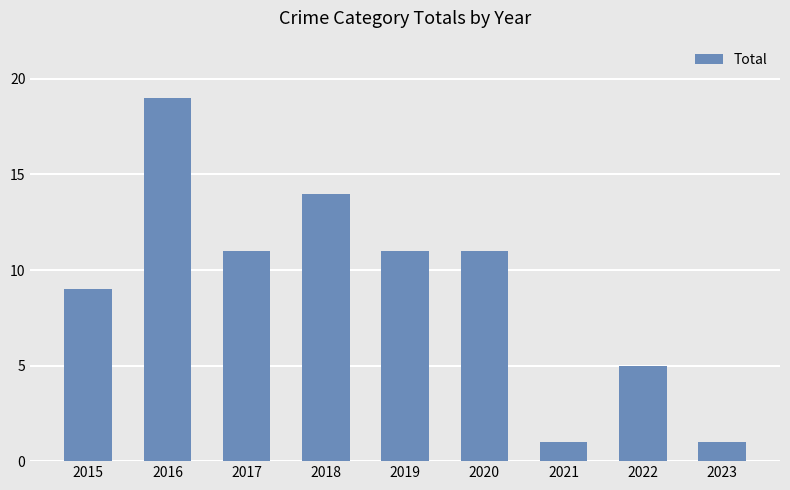

How many distinct data groups are displayed?

1